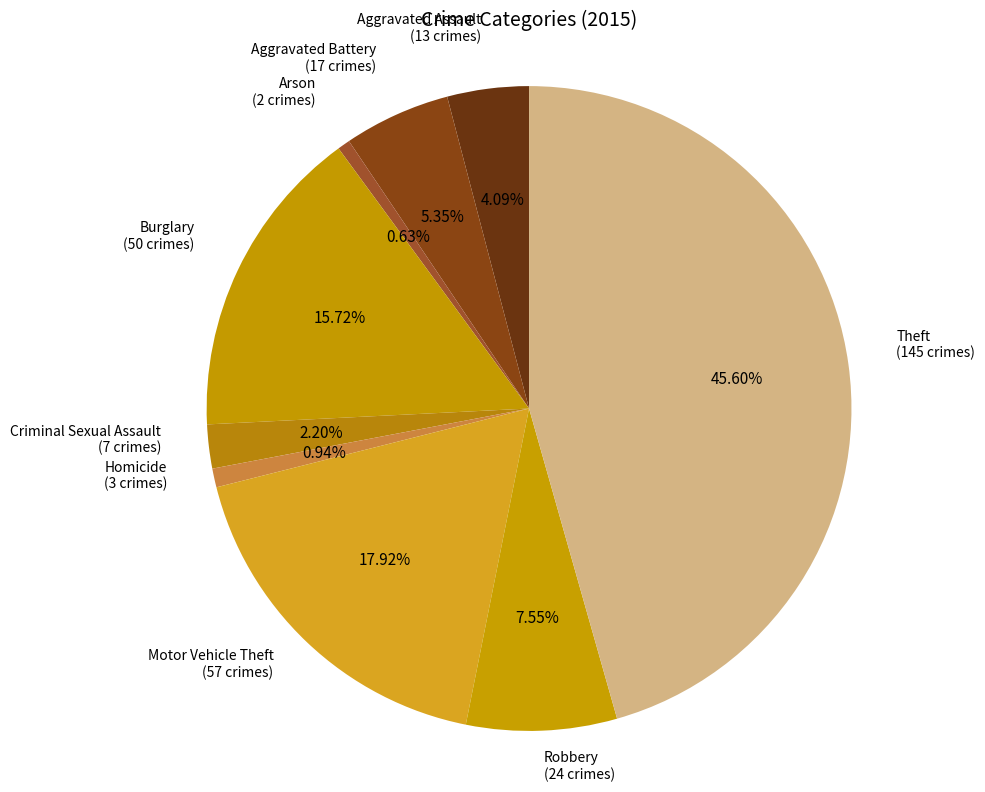

To the nearest percent, what is the difference between the largest and smallest slice percentages?

45%